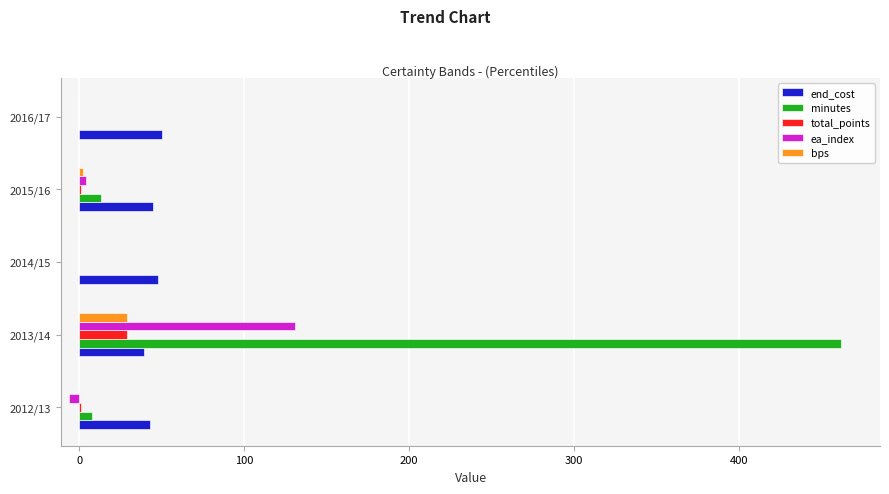

Is the value of end_cost at 2012/13 greater than the value of bps at 2016/17?

Yes